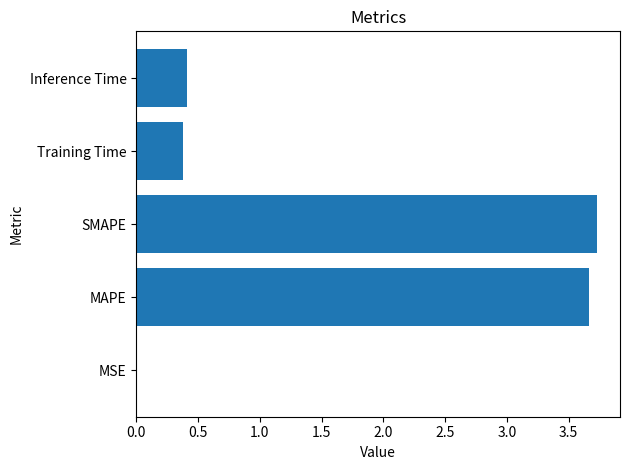

Which has a higher value, Training Time or MAPE?

MAPE